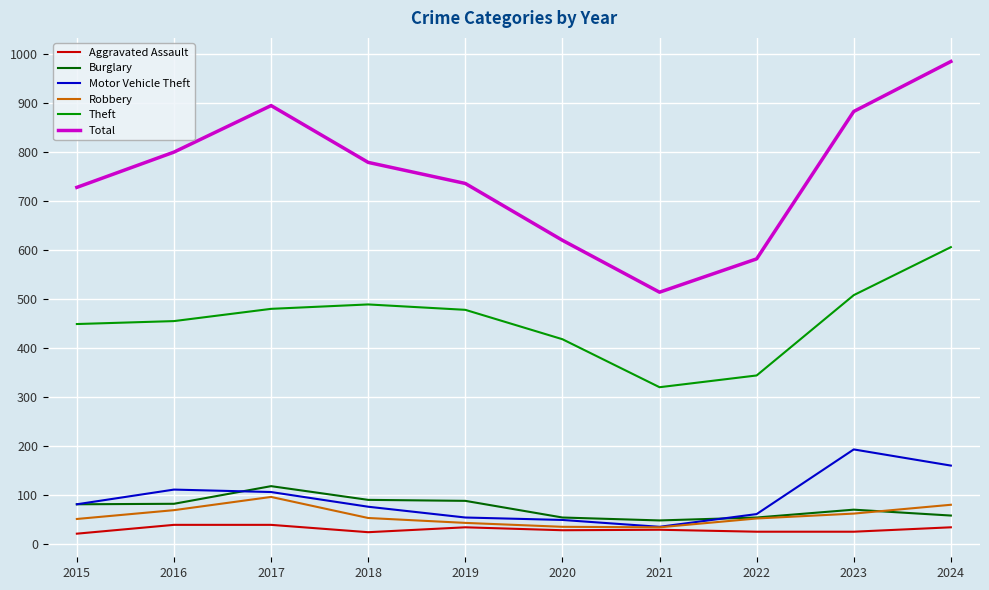

Between 2018 and 2022, which series saw the biggest shift?

Total